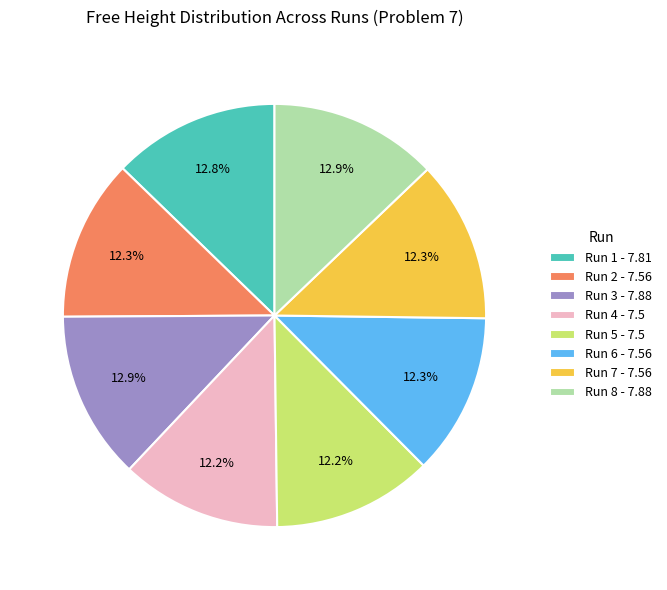

What percentage do Run 1 - 7.81 and Run 4 - 7.5 together represent?

25.0%